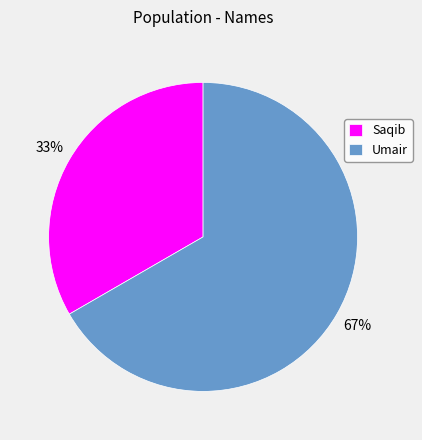

Does any single category account for the majority?

Yes